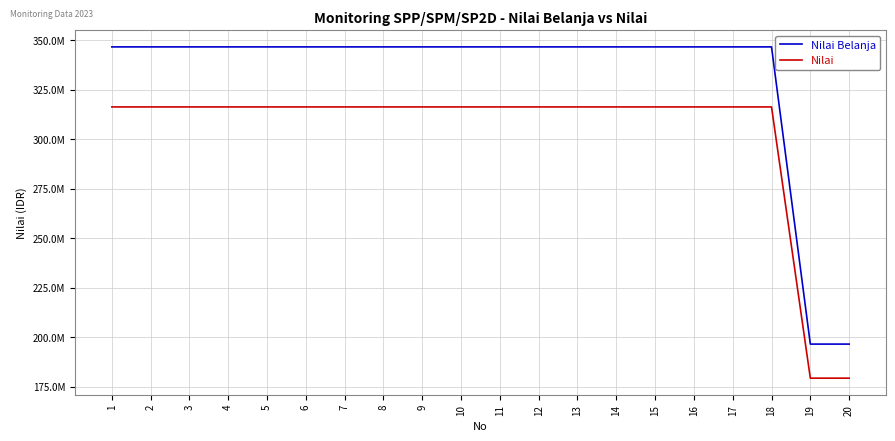

Does the chart have visible grid lines?

Yes